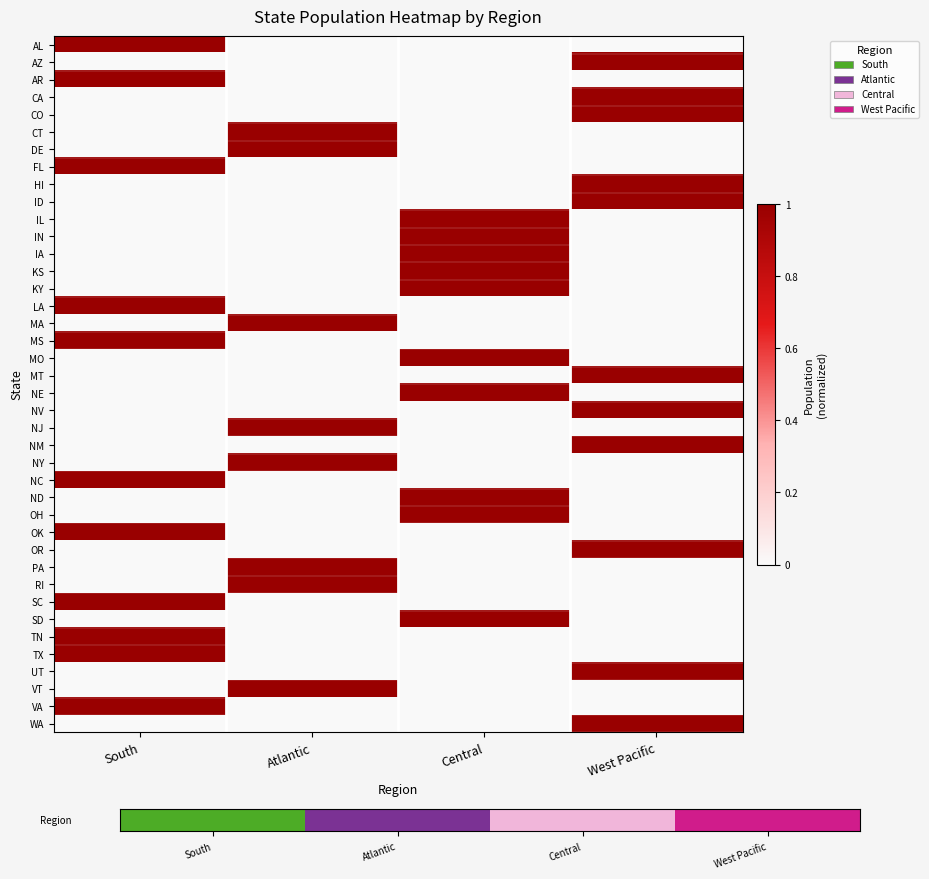

Reading left to right, list all the values displayed in this chart.

AL: South=1	Atlantic=0	Central=0	West Pacific=0
AZ: South=0	Atlantic=0	Central=0	West Pacific=1
AR: South=1	Atlantic=0	Central=0	West Pacific=0
CA: South=0	Atlantic=0	Central=0	West Pacific=1
CO: South=0	Atlantic=0	Central=0	West Pacific=1
CT: South=0	Atlantic=1	Central=0	West Pacific=0
DE: South=0	Atlantic=1	Central=0	West Pacific=0
FL: South=1	Atlantic=0	Central=0	West Pacific=0
HI: South=0	Atlantic=0	Central=0	West Pacific=1
ID: South=0	Atlantic=0	Central=0	West Pacific=1
IL: South=0	Atlantic=0	Central=1	West Pacific=0
IN: South=0	Atlantic=0	Central=1	West Pacific=0
IA: South=0	Atlantic=0	Central=1	West Pacific=0
KS: South=0	Atlantic=0	Central=1	West Pacific=0
KY: South=0	Atlantic=0	Central=1	West Pacific=0
LA: South=1	Atlantic=0	Central=0	West Pacific=0
MA: South=0	Atlantic=1	Central=0	West Pacific=0
MS: South=1	Atlantic=0	Central=0	West Pacific=0
MO: South=0	Atlantic=0	Central=1	West Pacific=0
MT: South=0	Atlantic=0	Central=0	West Pacific=1
NE: South=0	Atlantic=0	Central=1	West Pacific=0
NV: South=0	Atlantic=0	Central=0	West Pacific=1
NJ: South=0	Atlantic=1	Central=0	West Pacific=0
NM: South=0	Atlantic=0	Central=0	West Pacific=1
NY: South=0	Atlantic=1	Central=0	West Pacific=0
NC: South=1	Atlantic=0	Central=0	West Pacific=0
ND: South=0	Atlantic=0	Central=1	West Pacific=0
OH: South=0	Atlantic=0	Central=1	West Pacific=0
OK: South=1	Atlantic=0	Central=0	West Pacific=0
OR: South=0	Atlantic=0	Central=0	West Pacific=1
PA: South=0	Atlantic=1	Central=0	West Pacific=0
RI: South=0	Atlantic=1	Central=0	West Pacific=0
SC: South=1	Atlantic=0	Central=0	West Pacific=0
SD: South=0	Atlantic=0	Central=1	West Pacific=0
TN: South=1	Atlantic=0	Central=0	West Pacific=0
TX: South=1	Atlantic=0	Central=0	West Pacific=0
UT: South=0	Atlantic=0	Central=0	West Pacific=1
VT: South=0	Atlantic=1	Central=0	West Pacific=0
VA: South=1	Atlantic=0	Central=0	West Pacific=0
WA: South=0	Atlantic=0	Central=0	West Pacific=1